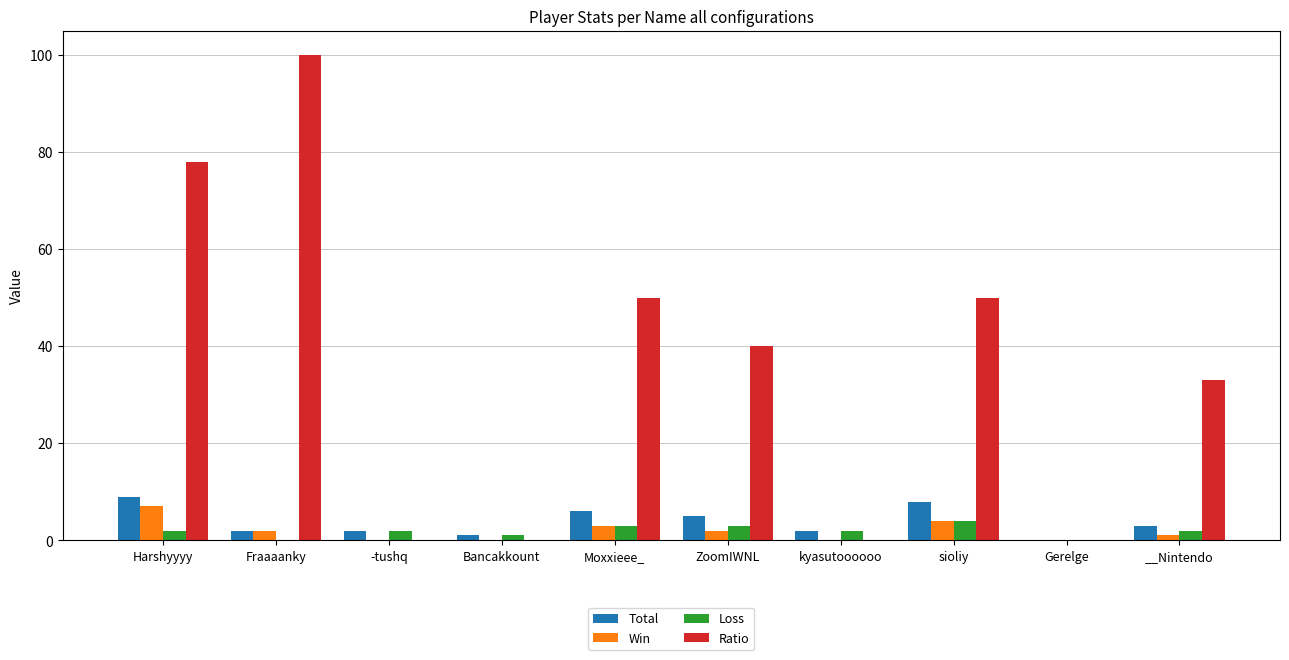

Are the bars grouped side by side (vs. stacked)?

Yes